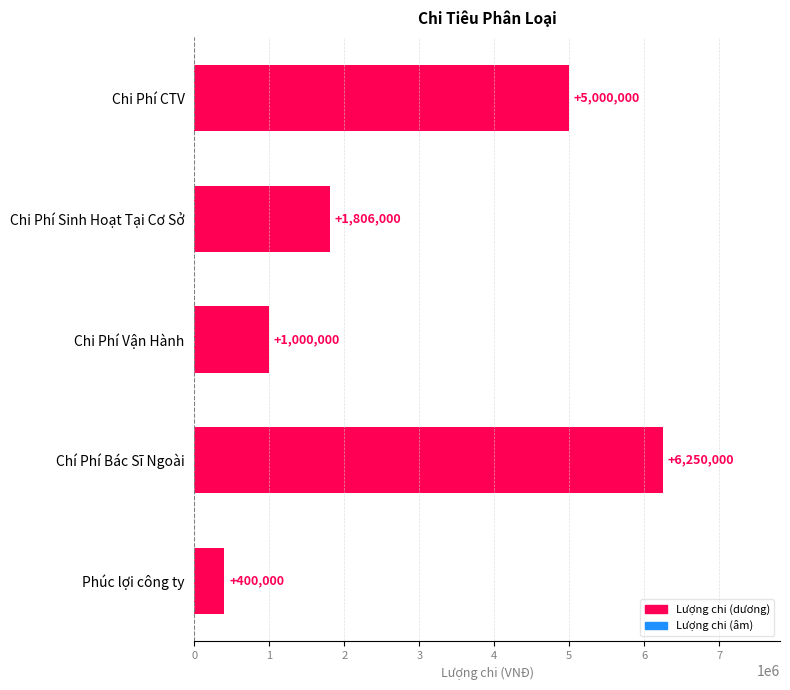

What is the label of the 3rd bar from the top?

Chi Phí Vận Hành